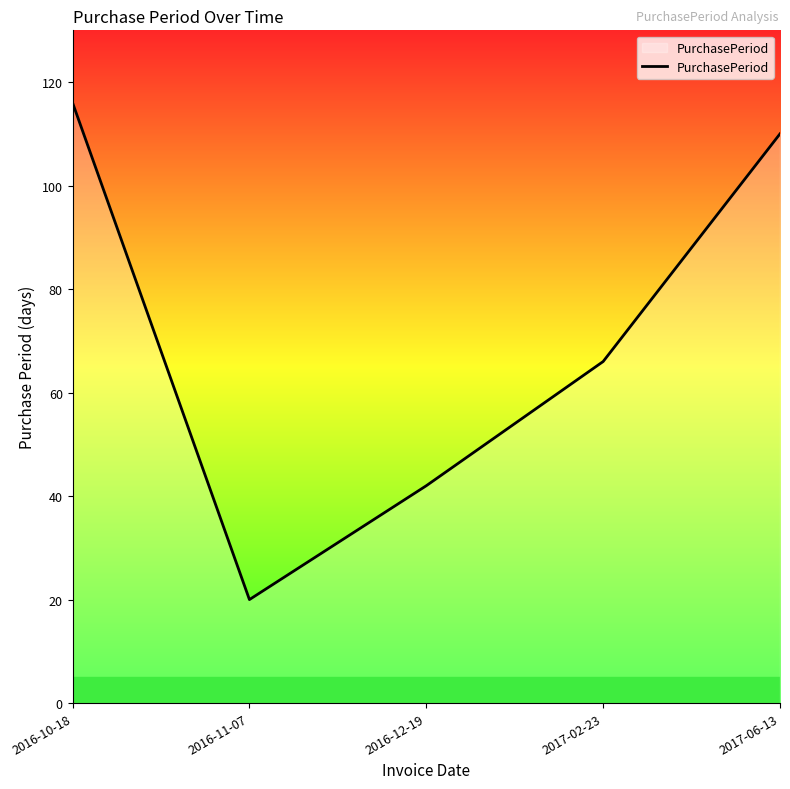

The chart shows a value of 23 at 2017-02-23. True or false?

False